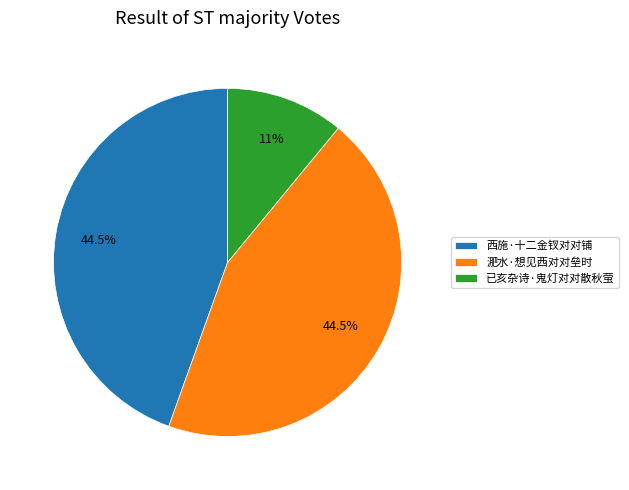

Does any single category account for the majority?

No